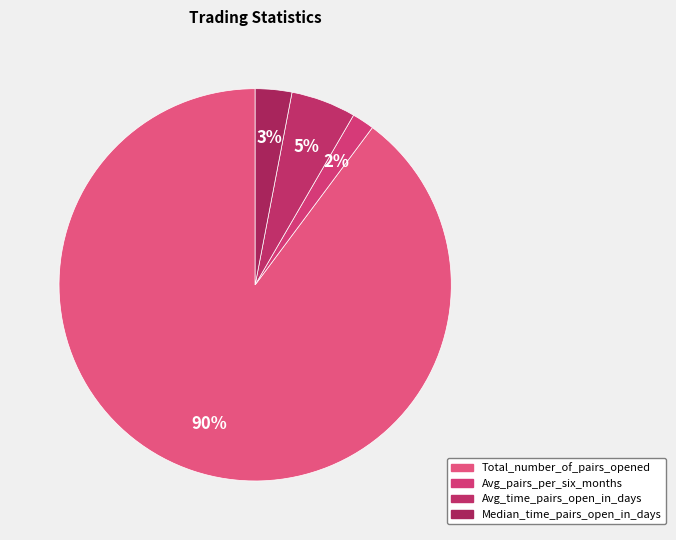

How many segments does this pie chart have?

4